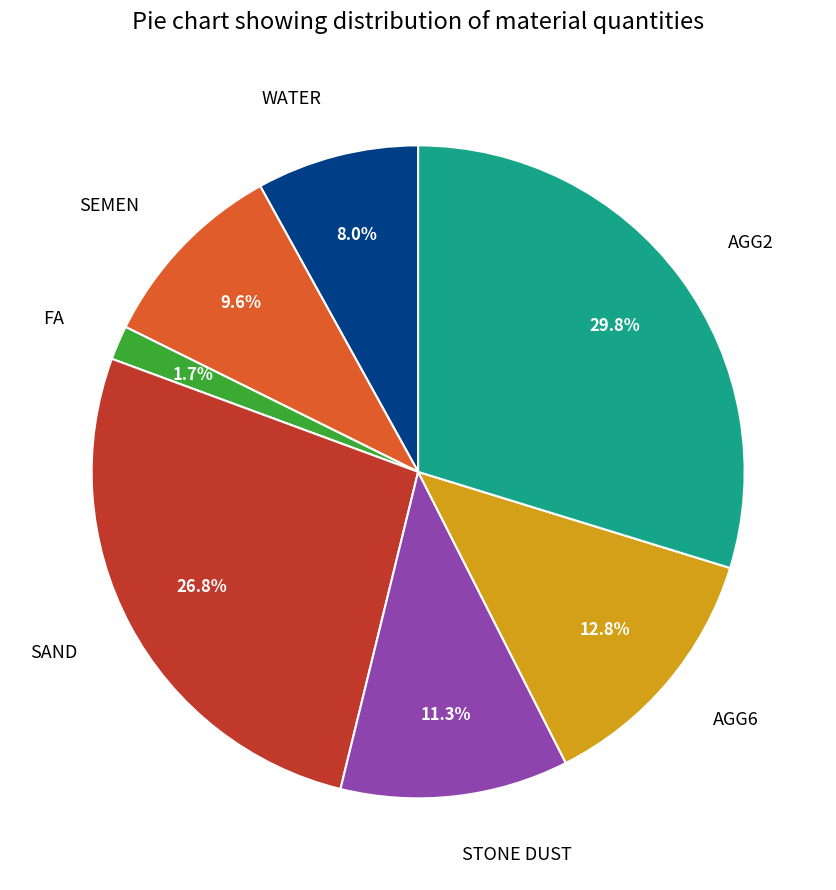

Rank the categories by value from lowest to highest.

FA, WATER, SEMEN, STONE DUST, AGG6, SAND, AGG2